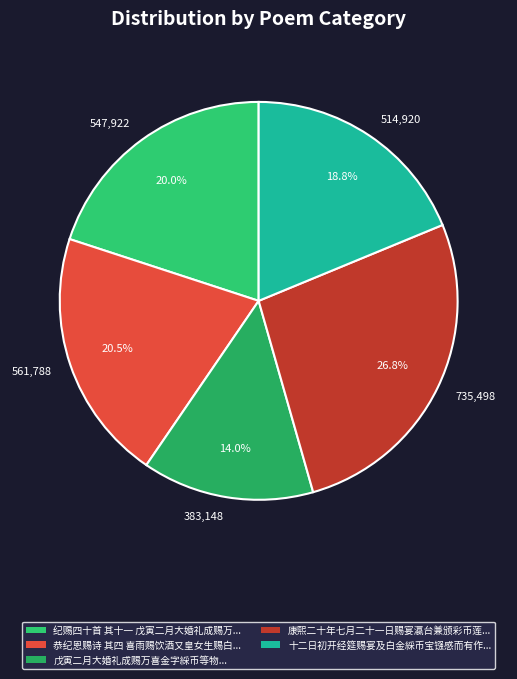

Which has a higher value, 514,920 or 561,788?

561,788